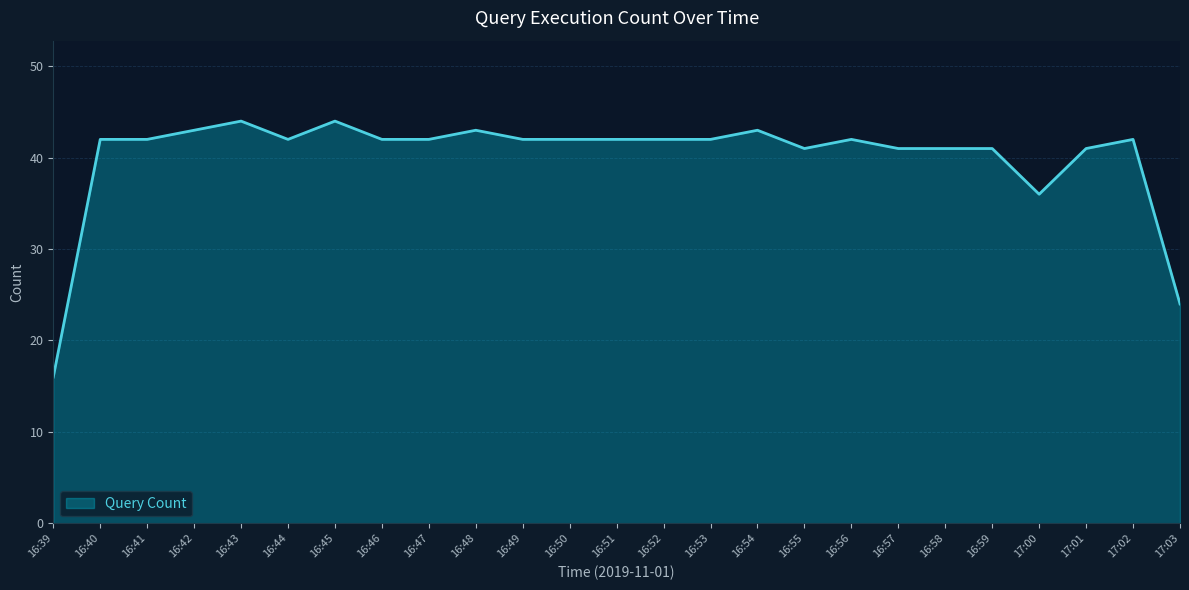

The chart shows a value of 43 at 16:54. True or false?

True